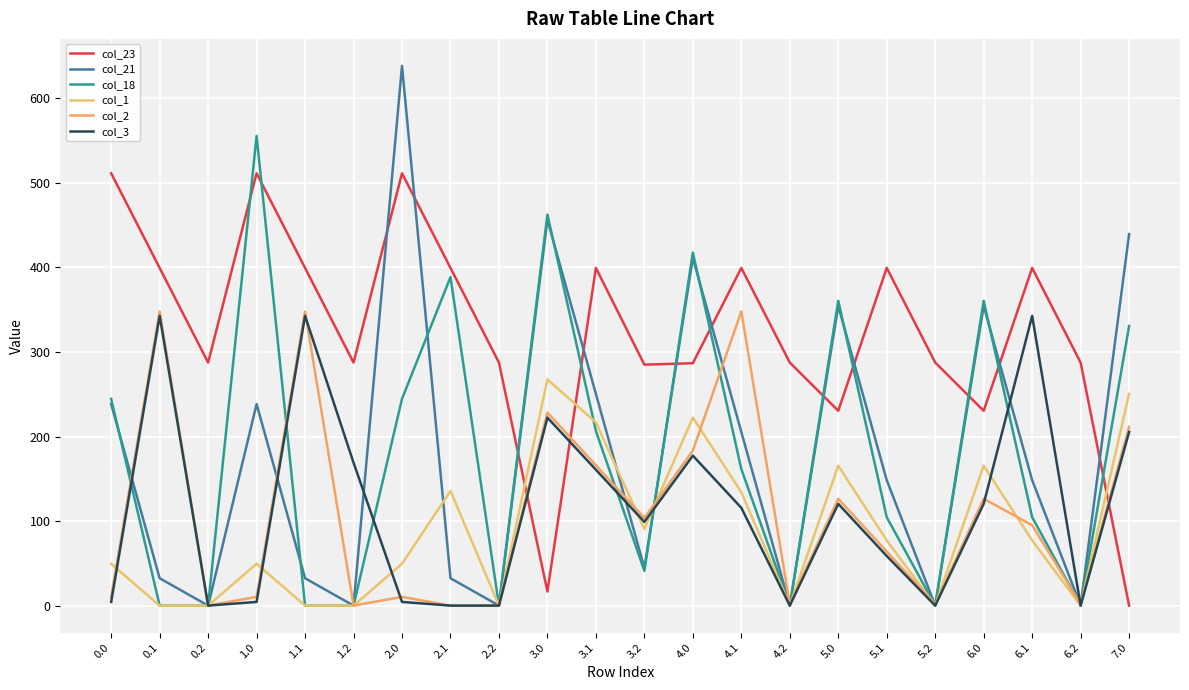

At how many categories does at least one series exceed 577?

1